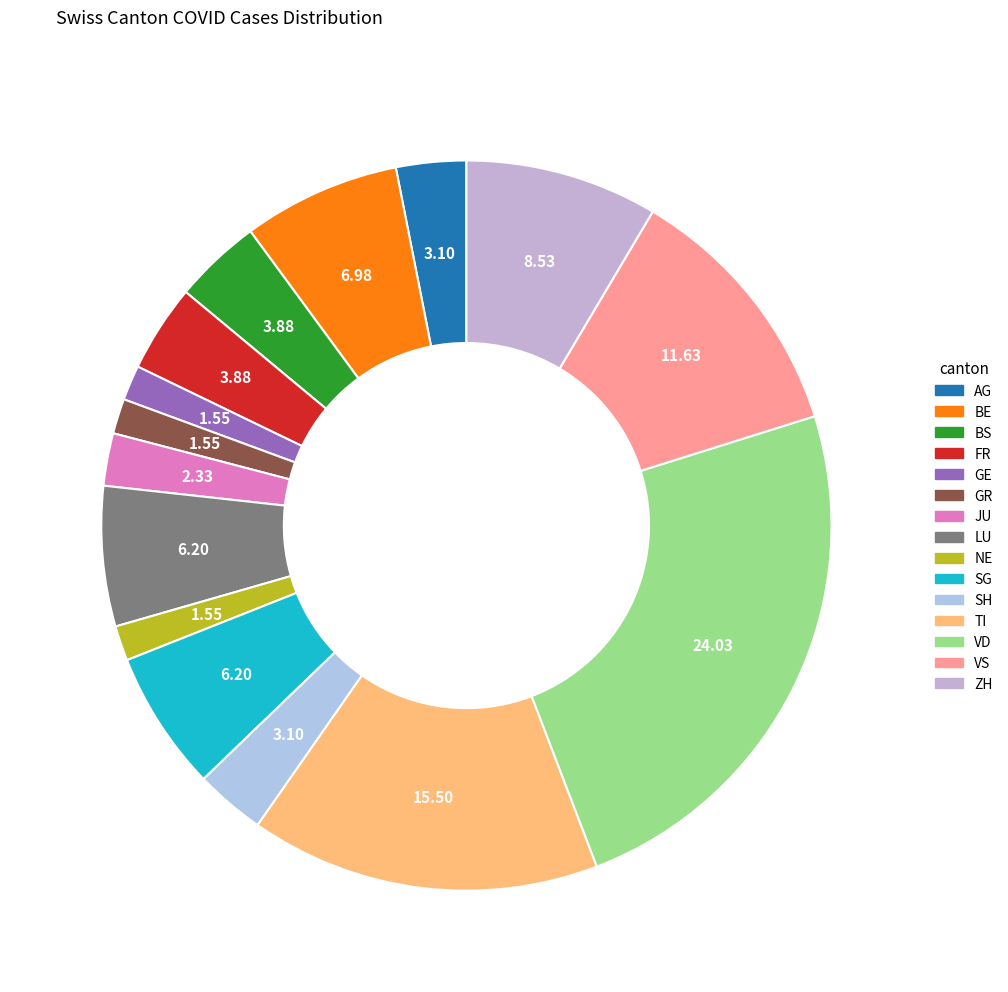

The TI slice represents 30% of the pie. True or false?

False